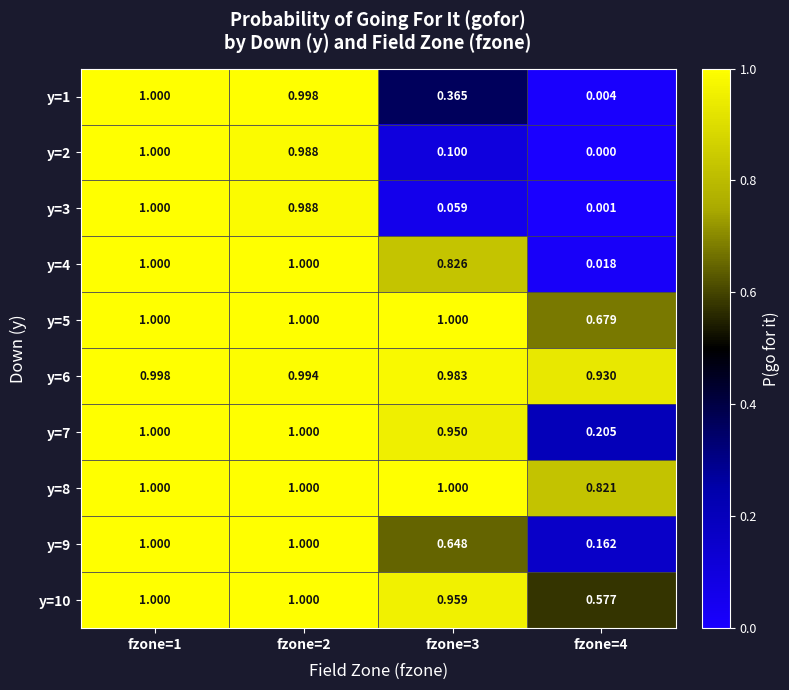

Is the value of y=8 at fzone=4 greater than the value of y=2 at fzone=2?

No